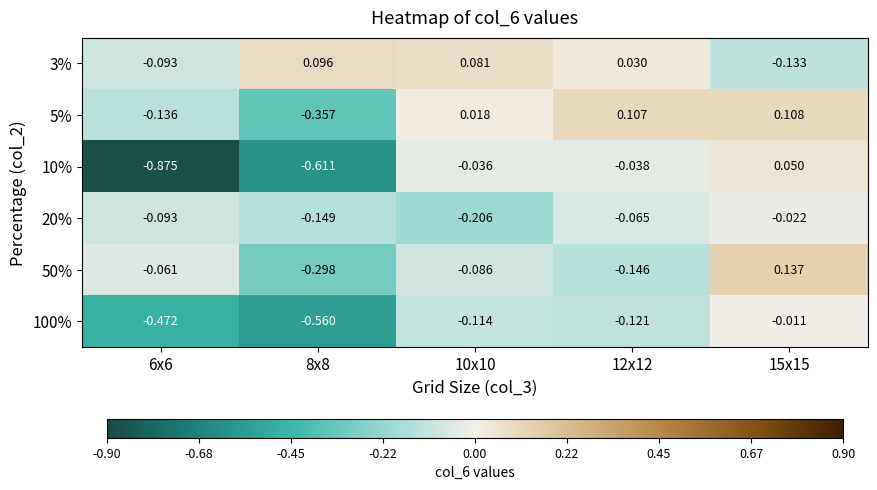

How many series are shown in this chart?

6